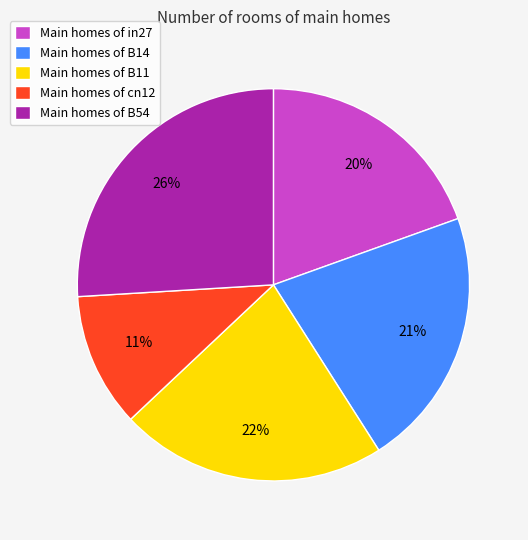

Is it true that Main homes of cn12 is 23% of the pie?

False